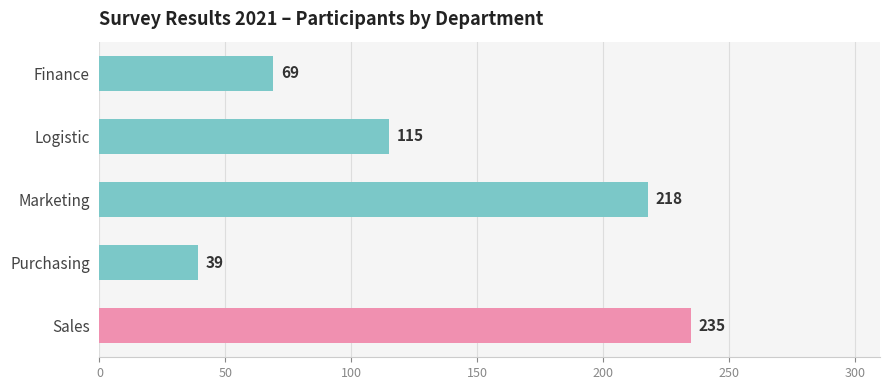

True or false: the data shows 218 at Marketing.

True